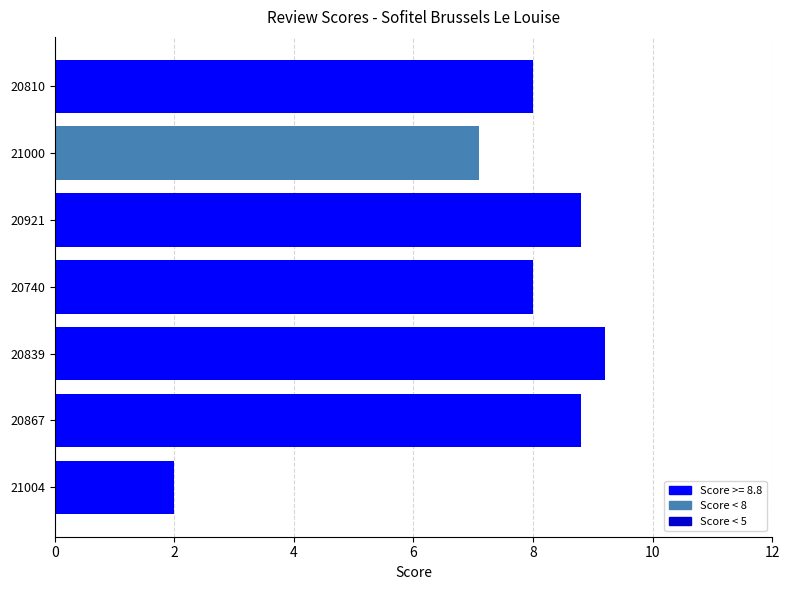

Approximately how many times larger is the value at 20740 compared to 20921?

0.9